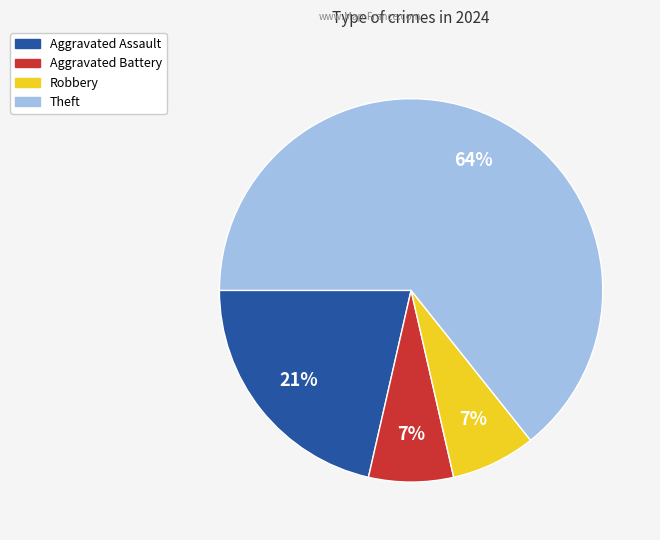

Approximately how many times larger is the value at Aggravated Battery compared to Aggravated Assault?

0.3